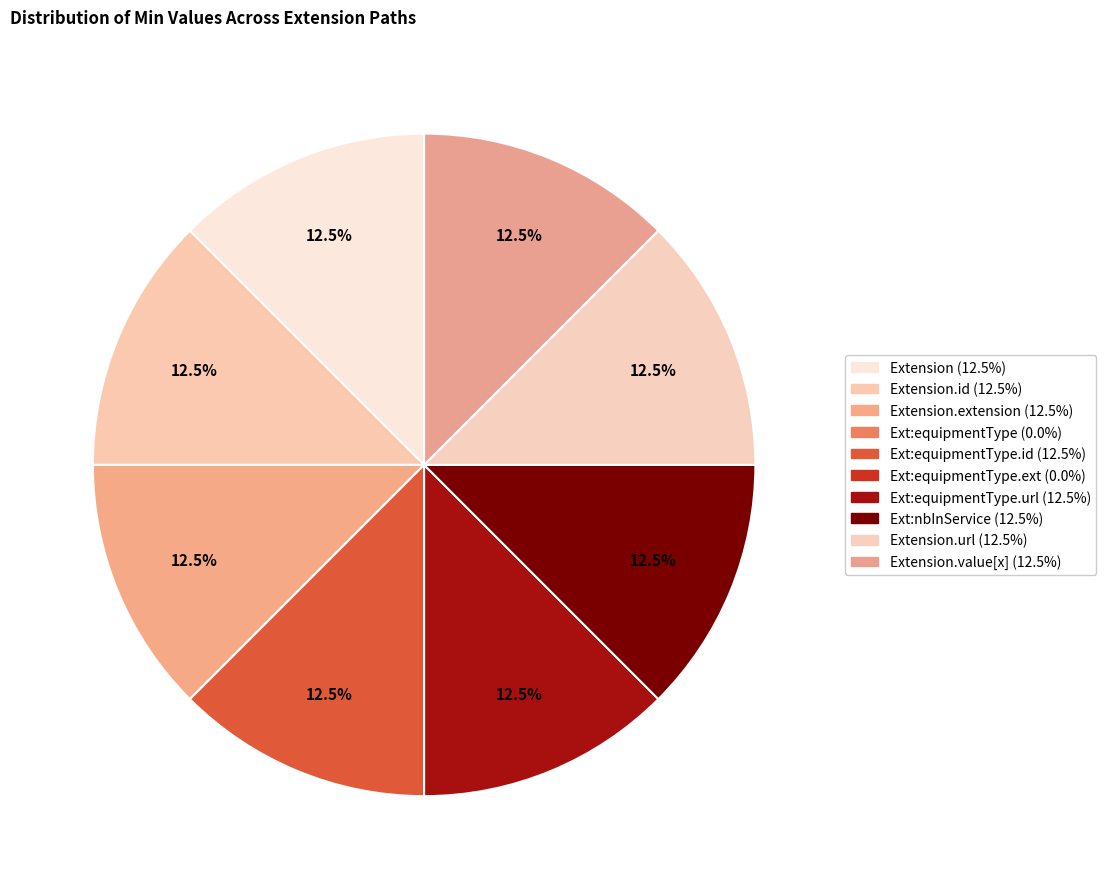

How many slices are in this pie chart?

10